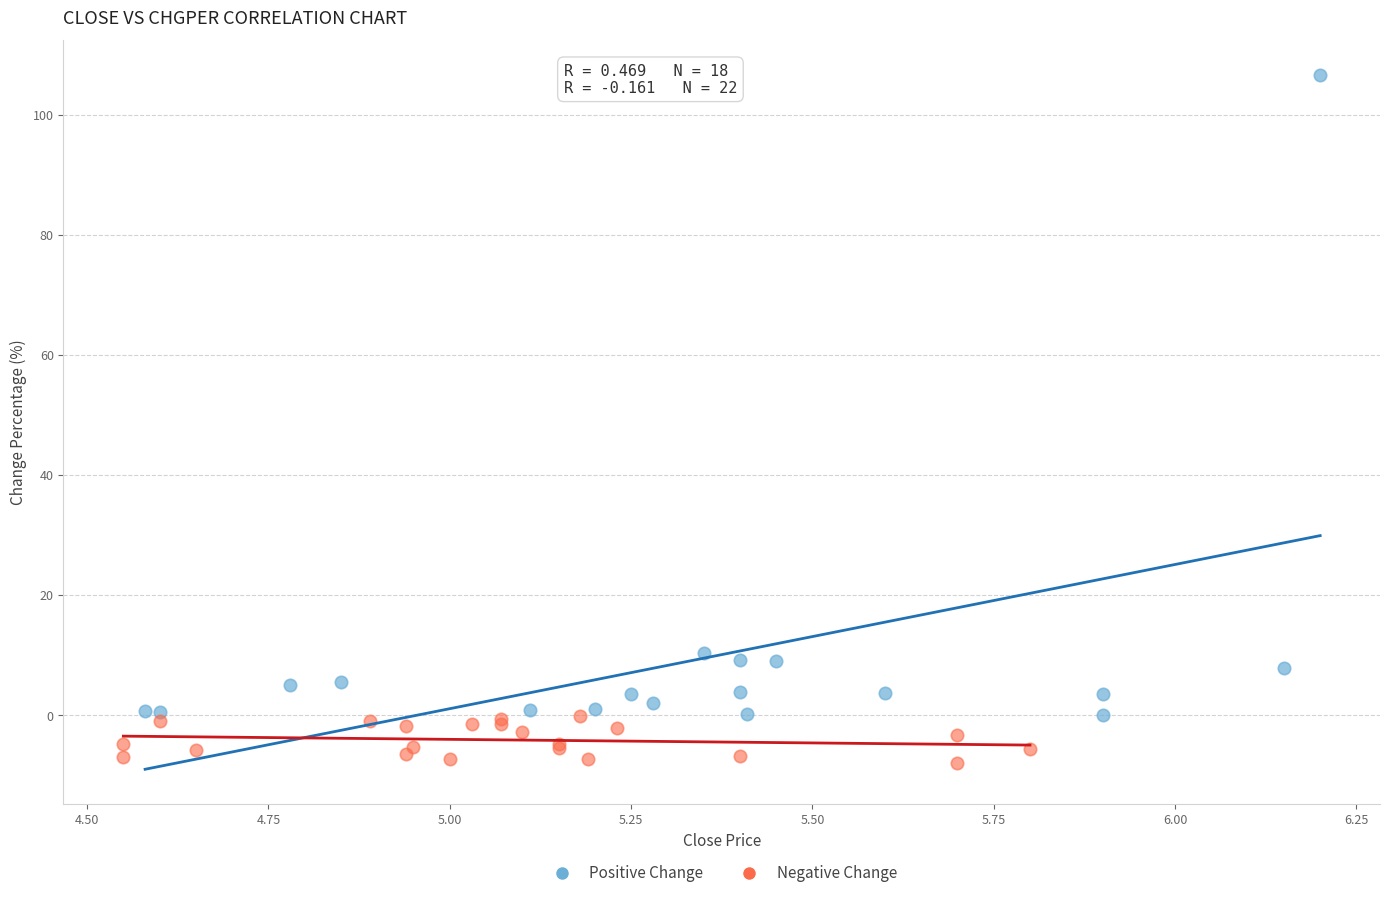

Which series reaches the maximum Y coordinate?

Positive Change